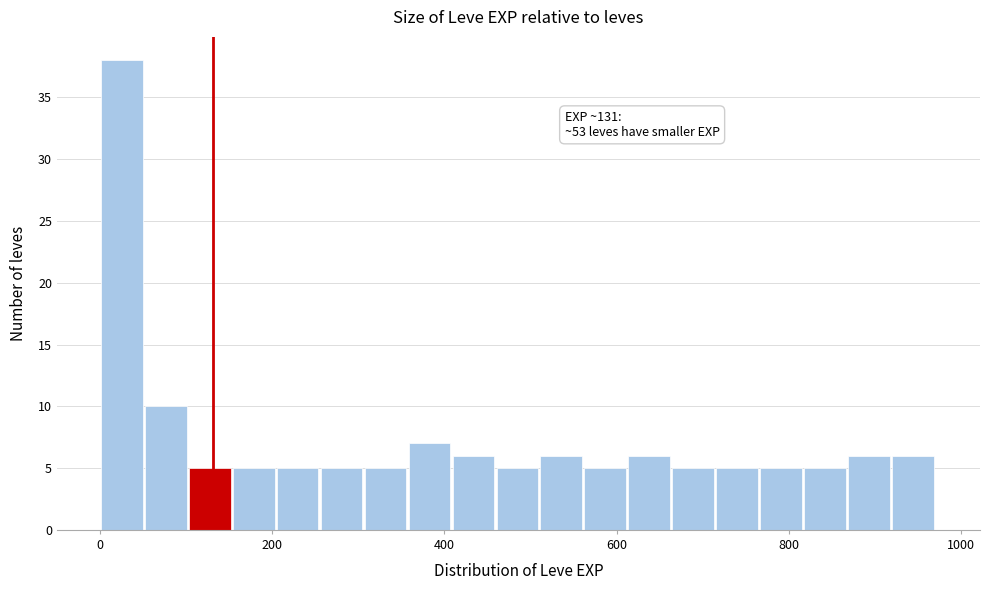

Around what value on the x-axis is the tallest bar? Give the approximate position of its centre, as read against the axis.

20